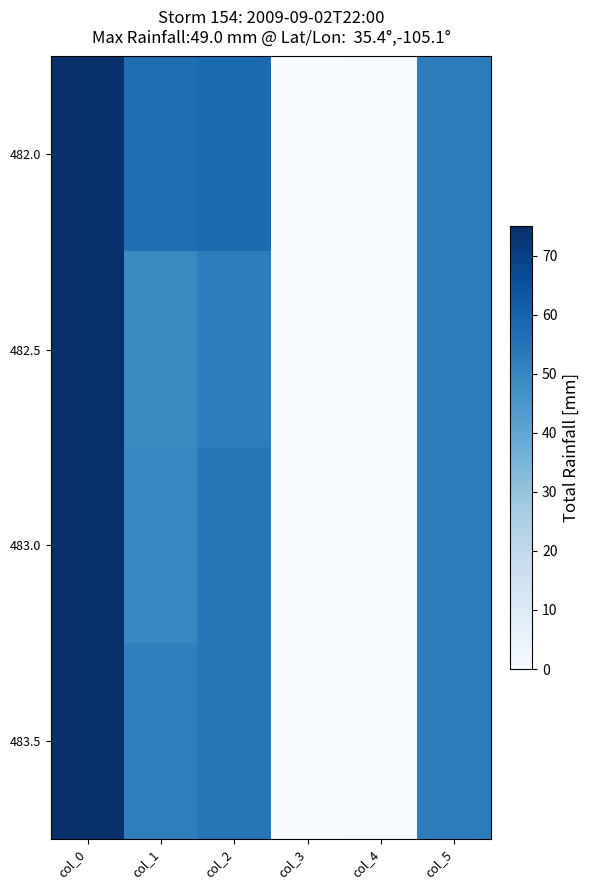

Reading left to right, extract all data points from this chart.

482.0: col_0=482.0	col_1=57.0	col_2=58.0	col_3=0.2	col_4=1.0	col_5=53.0
482.5: col_0=482.5	col_1=49.0	col_2=53.0	col_3=0.2	col_4=1.0	col_5=53.0
483.0: col_0=483.0	col_1=50.0	col_2=54.0	col_3=0.2	col_4=1.0	col_5=53.0
483.5: col_0=483.5	col_1=52.0	col_2=55.0	col_3=0.2	col_4=1.0	col_5=53.0